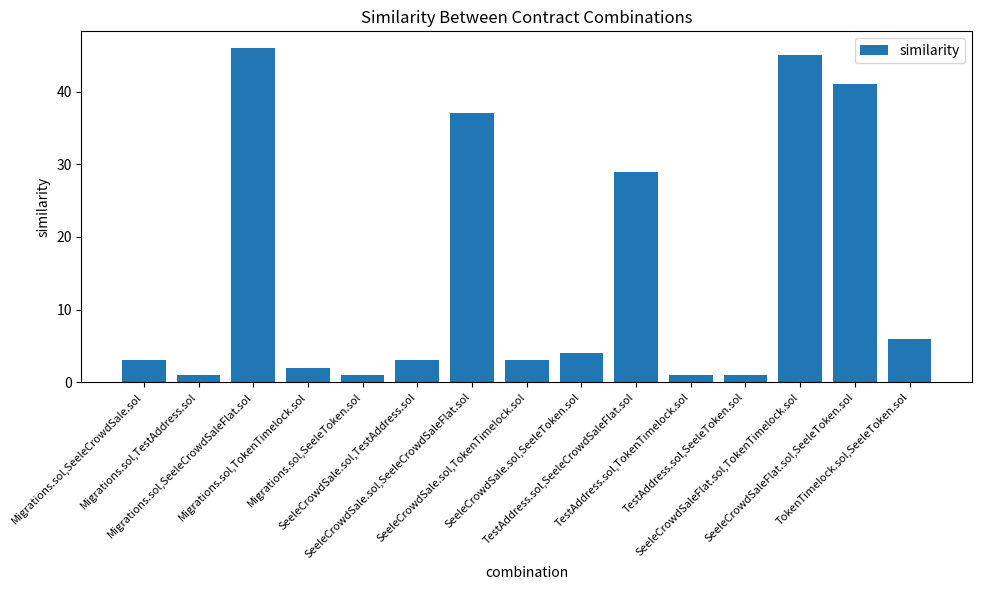

What is the average value?

15